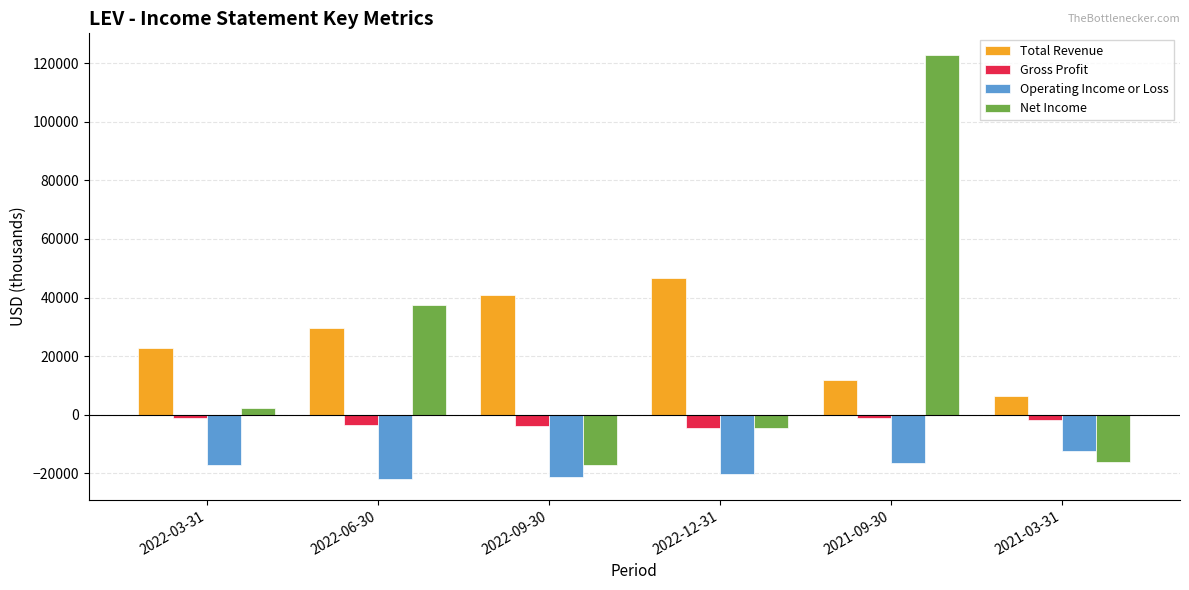

What are all the series names shown in the legend?

Total Revenue, Gross Profit, Operating Income or Loss, Net Income